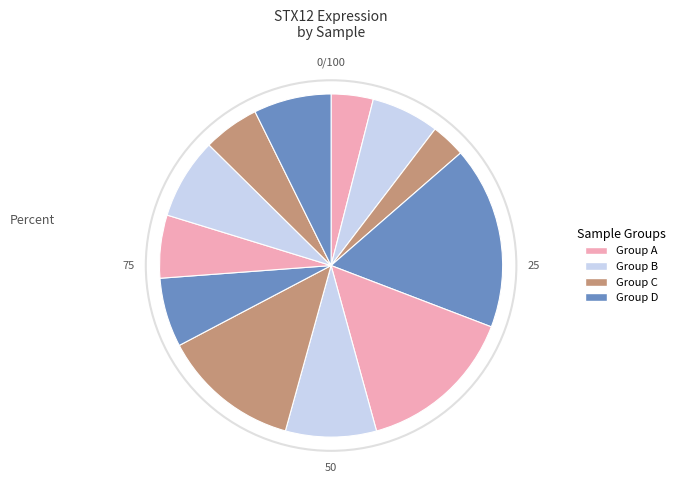

Count the number of slices in the pie.

12